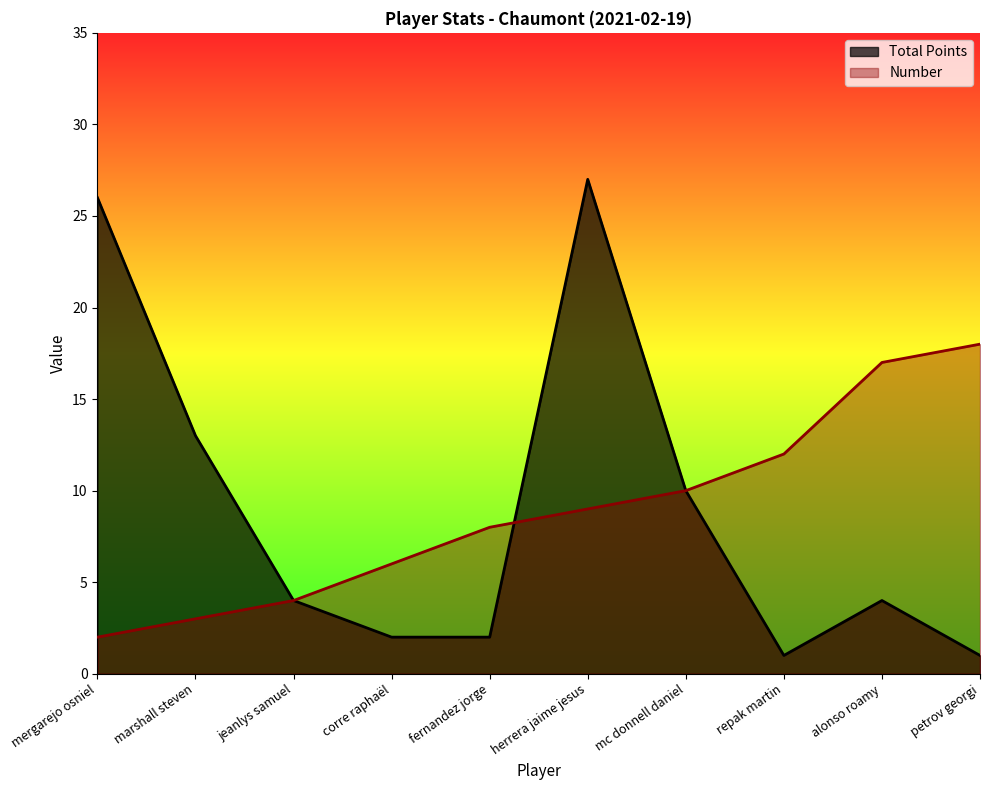

At which category is the sum across all series the highest?

herrera jaime jesus